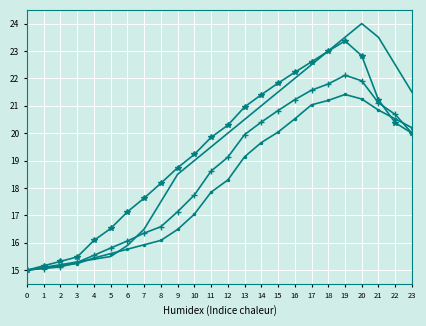

At which category is the sum across all series the highest?

19